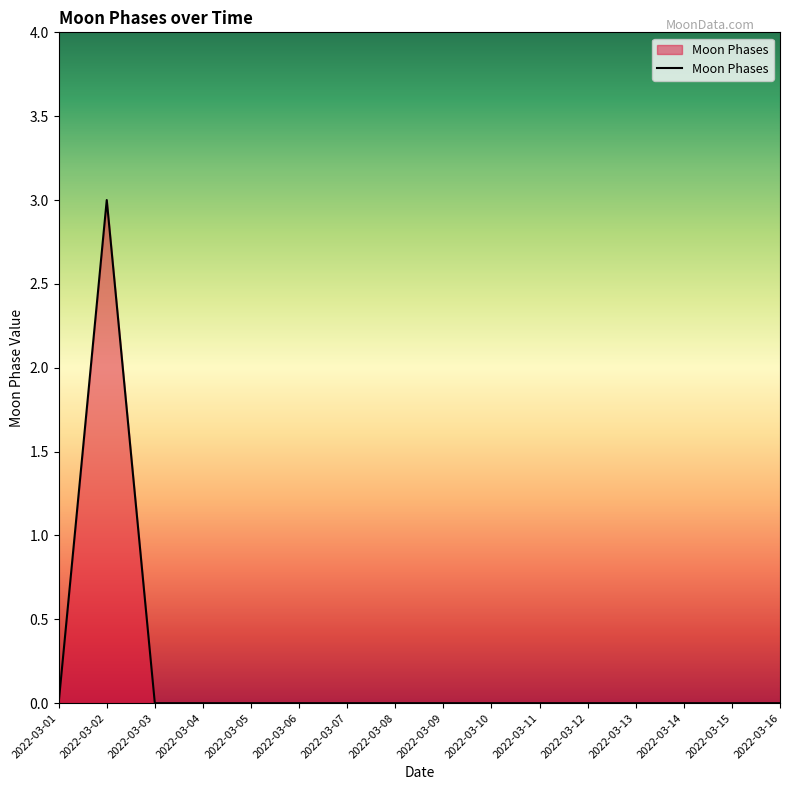

Count the values in the range 0 to 1.

15